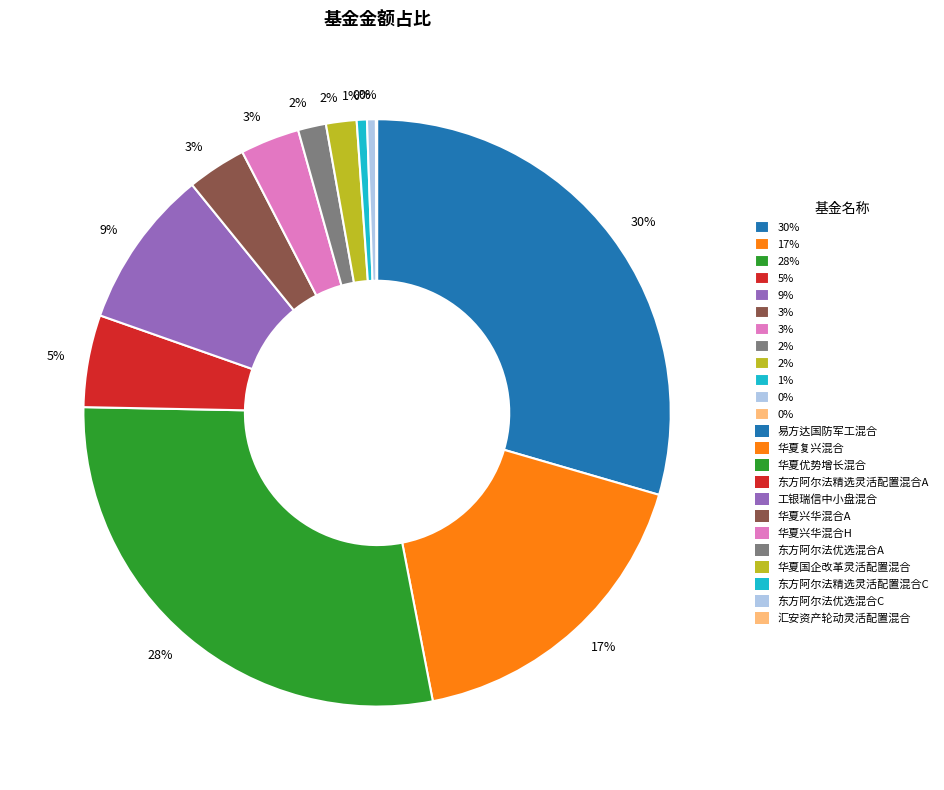

Does any single category account for the majority?

No